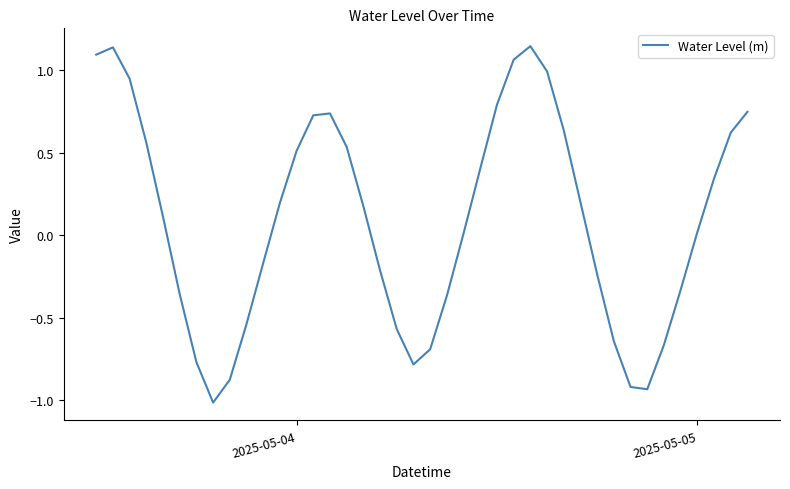

What is the minimum value shown in the chart?

-1.0